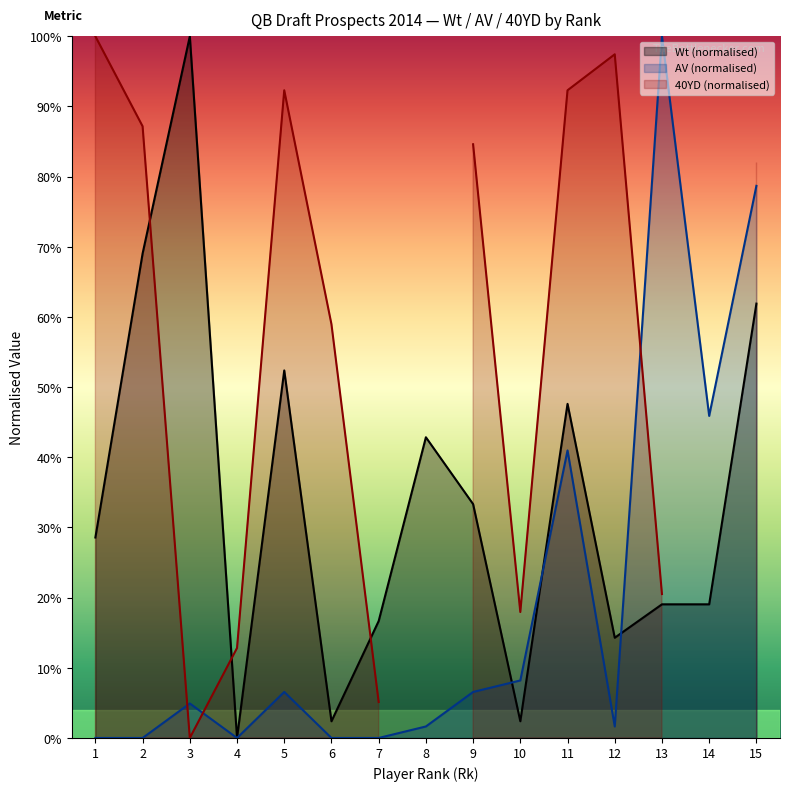

Is it true that Wt (normalised) equals 0.0 at 4?

True